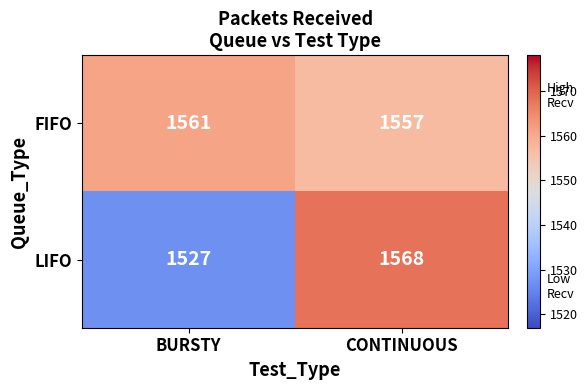

Rank the series by their maximum value, from highest to lowest.

LIFO, FIFO